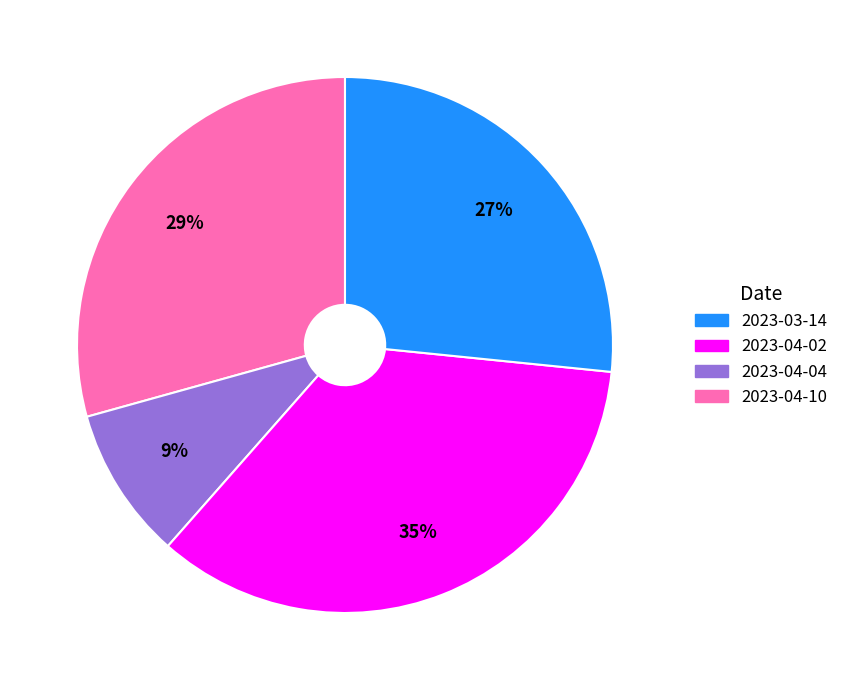

To the nearest percent, what is the difference between the largest and smallest slice percentages?

26%